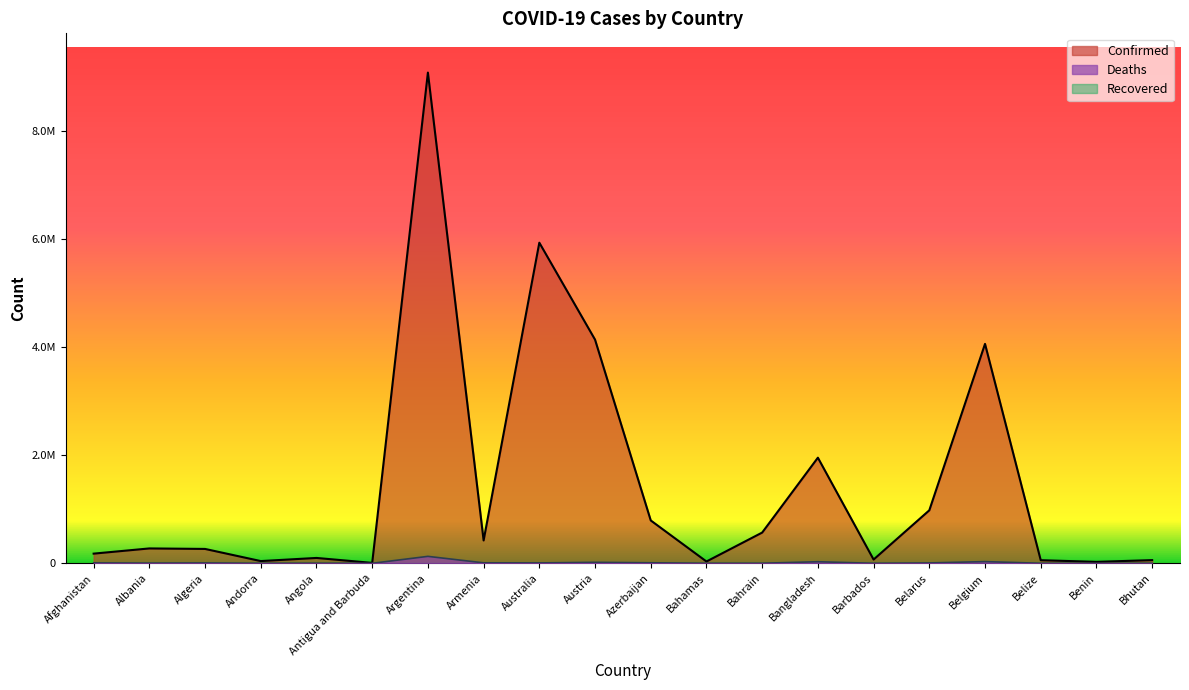

Is it true that Confirmed equals 2161 at Antigua and Barbuda?

False